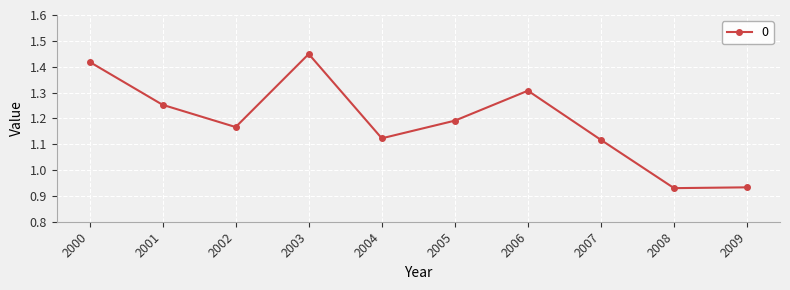

At which category does the data reach its first local peak?

2003